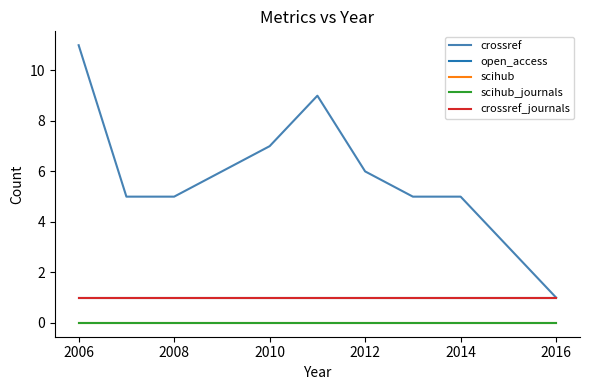

Does the chart have visible grid lines?

No